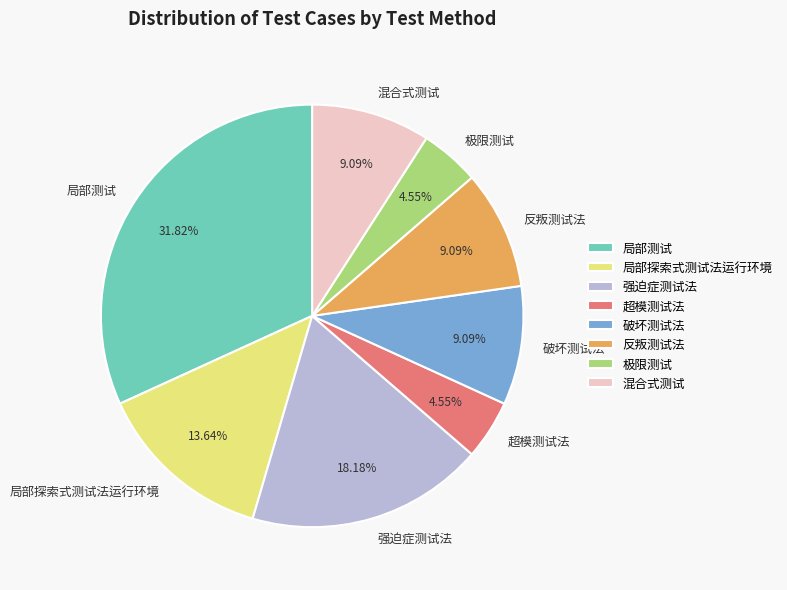

What is the ratio of the value at 极限测试 to the value at 破坏测试法?

0.5